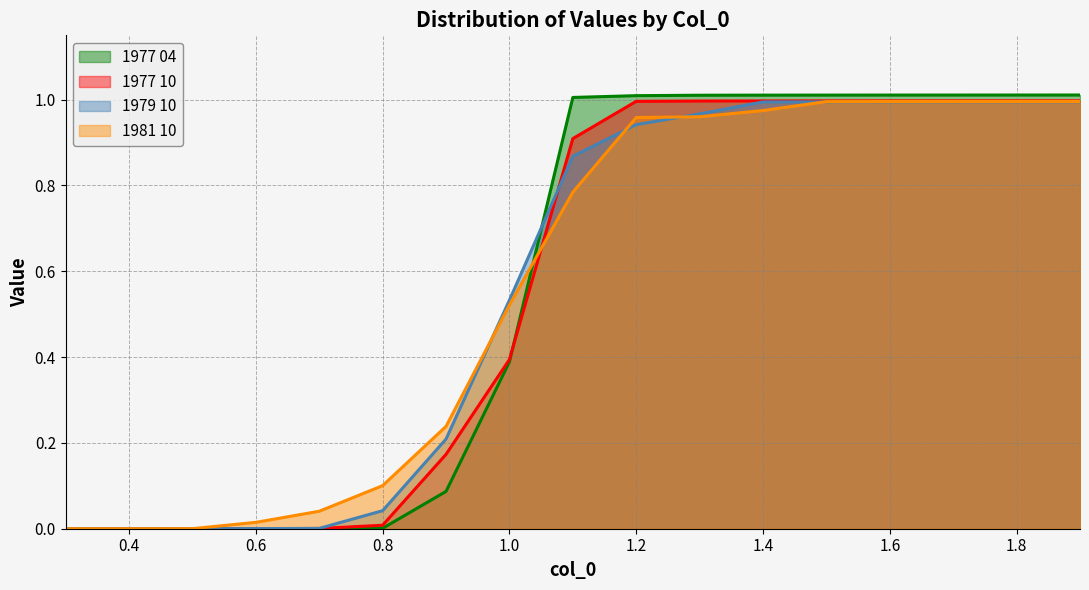

True or false: 1981 10 has a value of 1.0 at 1.6.

True